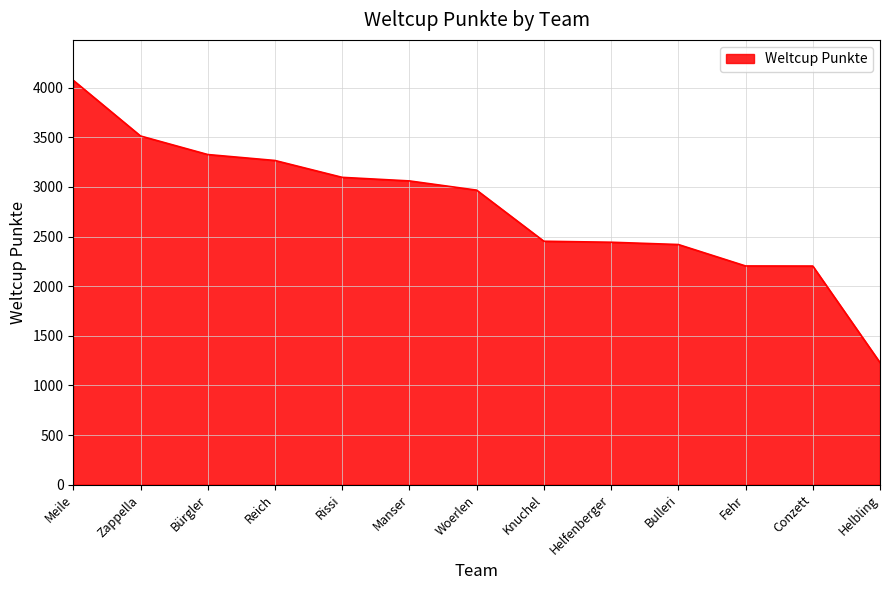

At which category does the chart reach its peak across all series?

Meile